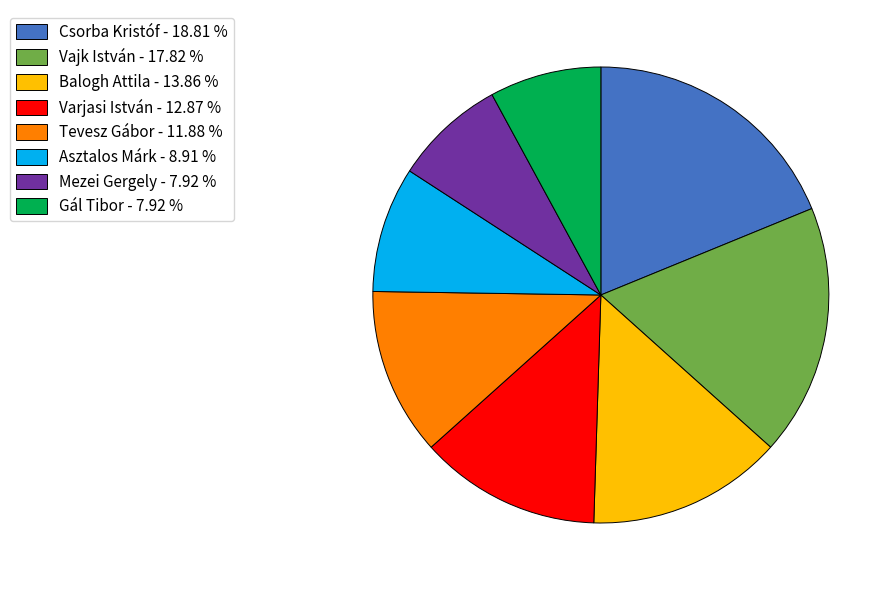

Is Tevesz Gábor the majority of the pie?

No